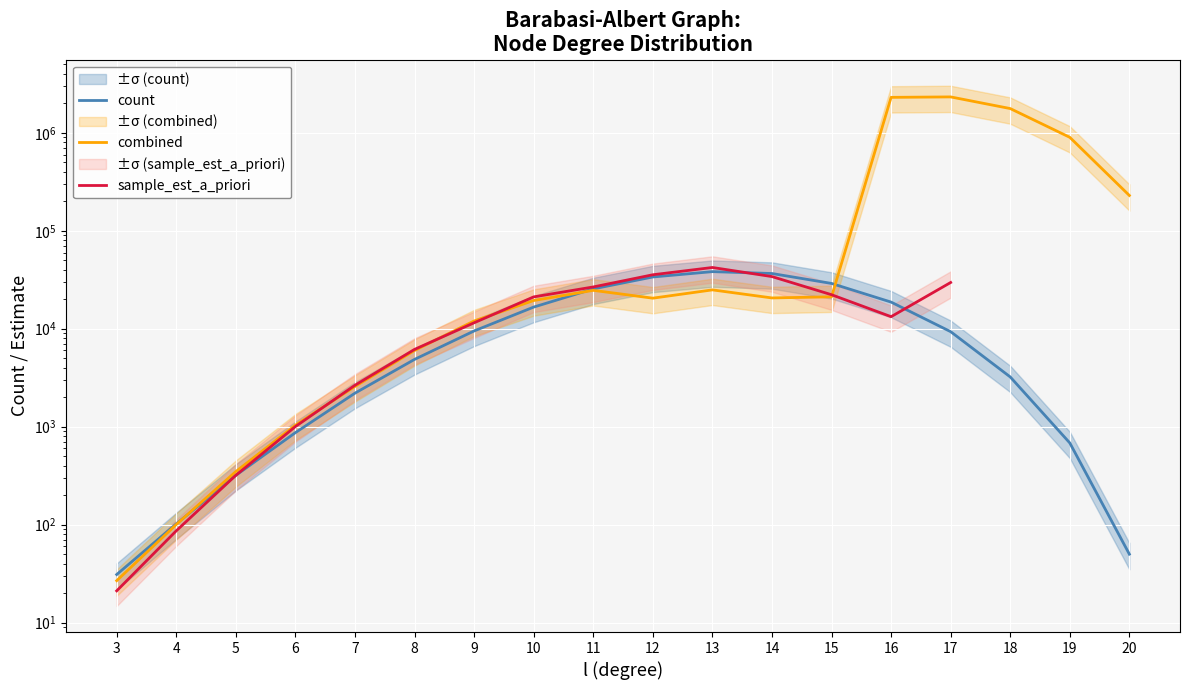

At which label does count reach its minimum?

3